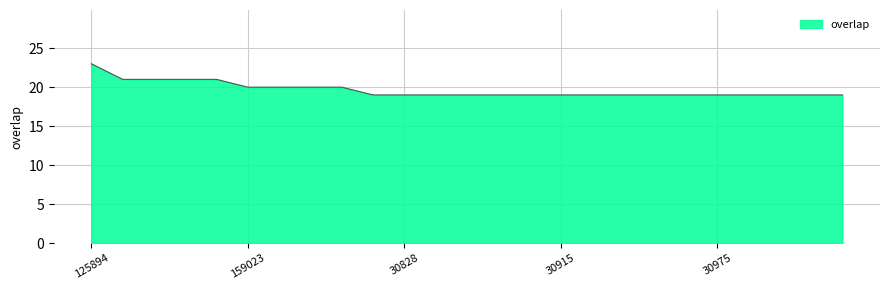

What is the maximum value shown in the chart?

23